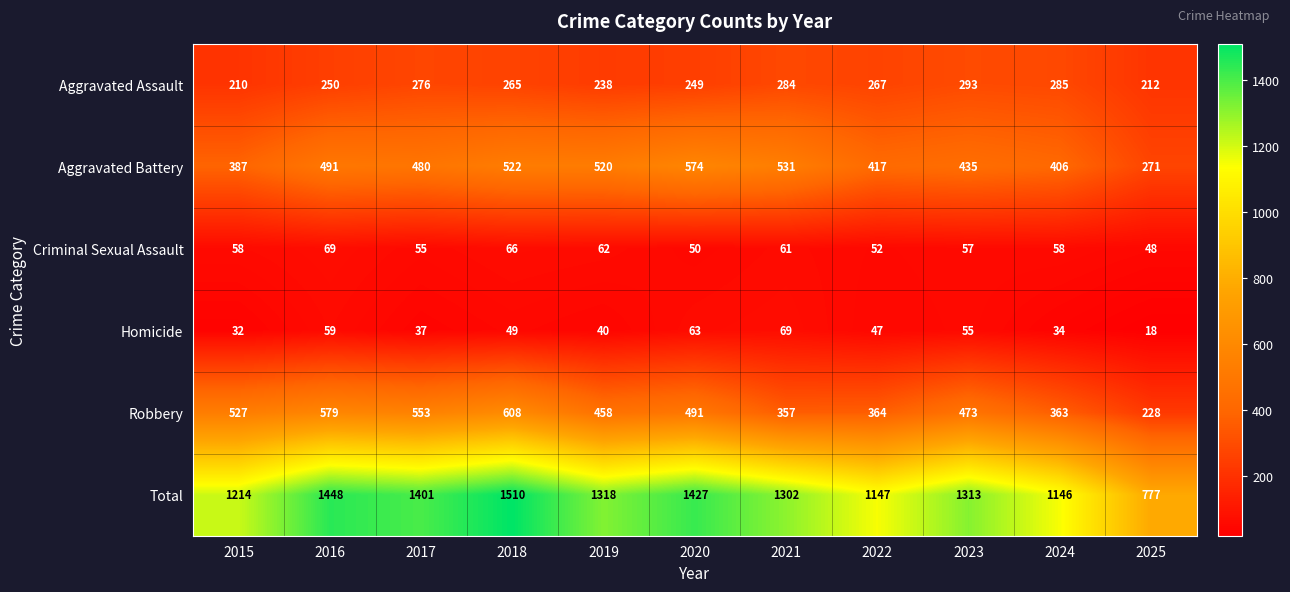

At which category is the sum across all series the highest?

2018